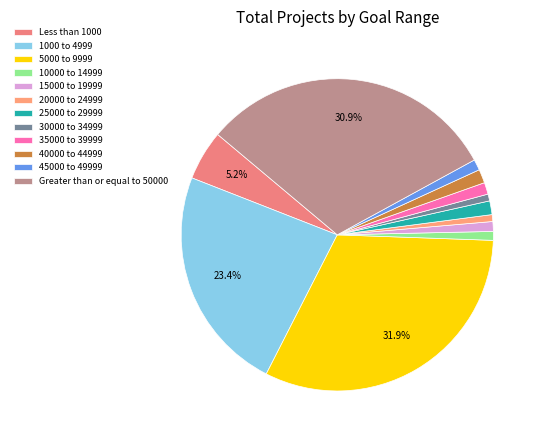

To the nearest percent, what is the difference between the largest and smallest slice percentages?

31%